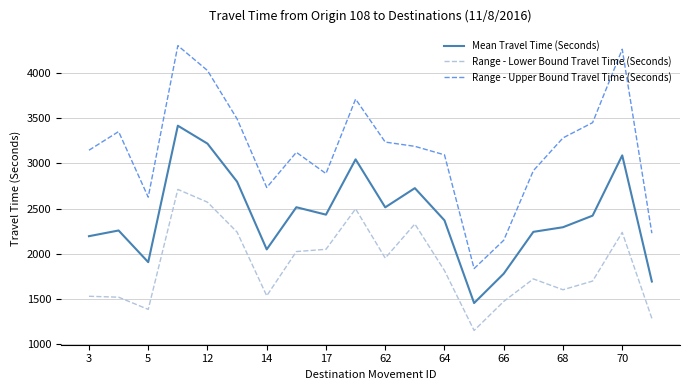

List the series in order of their peak value, highest first.

Range - Upper Bound Travel Time (Seconds), Mean Travel Time (Seconds), Range - Lower Bound Travel Time (Seconds)